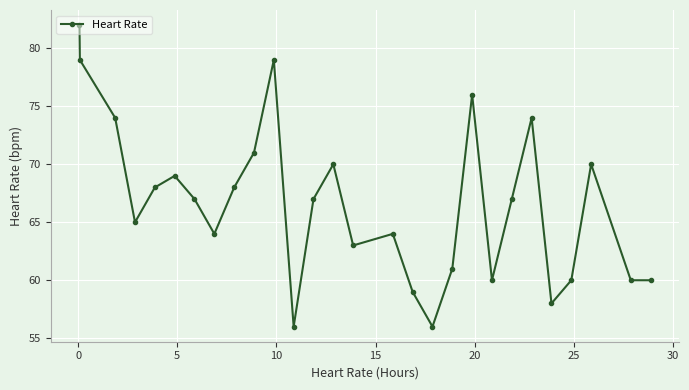

How many series are shown in this chart?

1